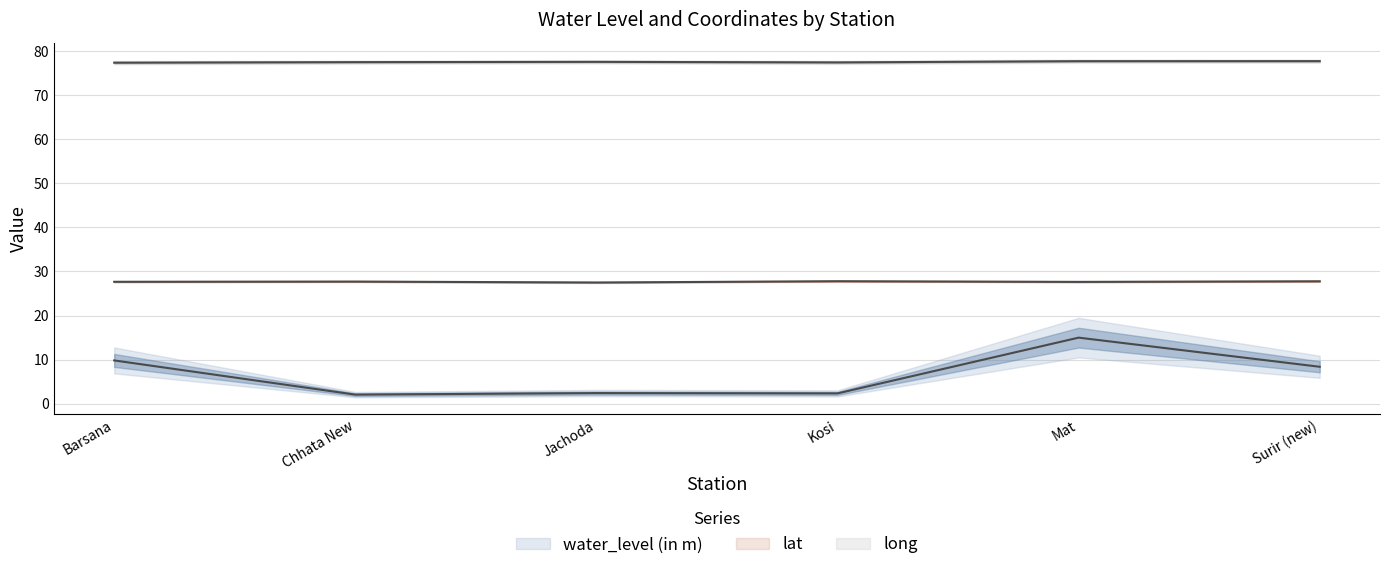

Which series changed the most between Chhata New and Mat?

water_level (in m)